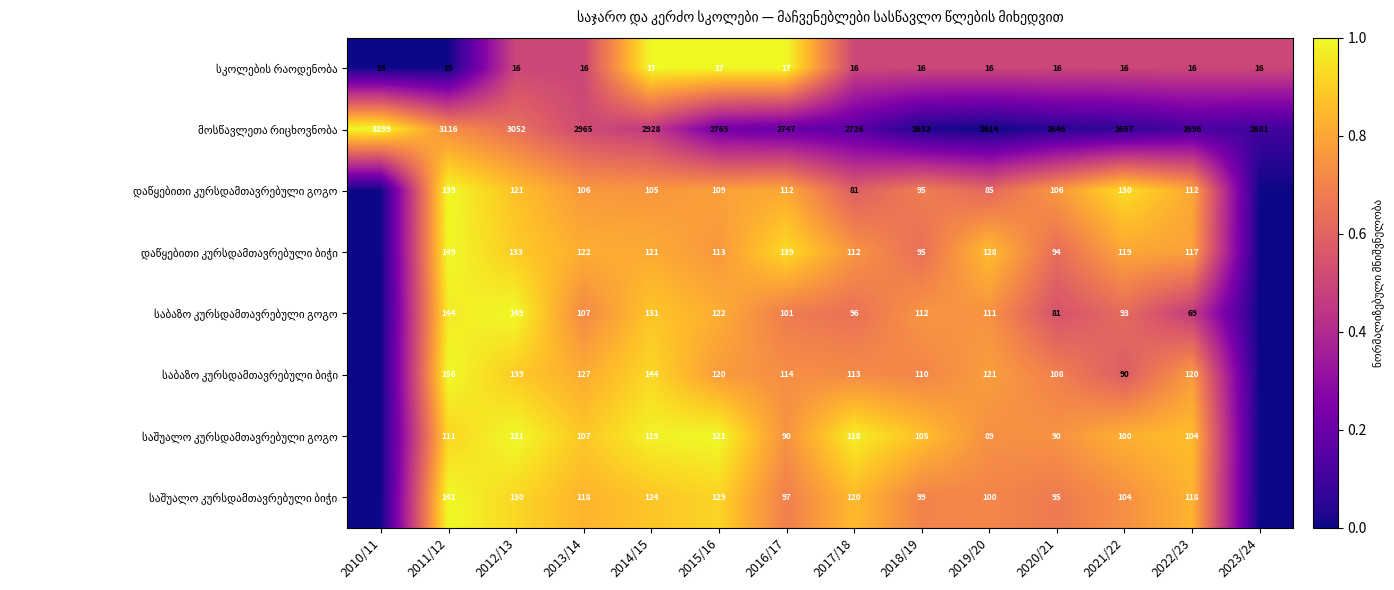

What is the spread (max minus min) of values at 2016/17?

2730